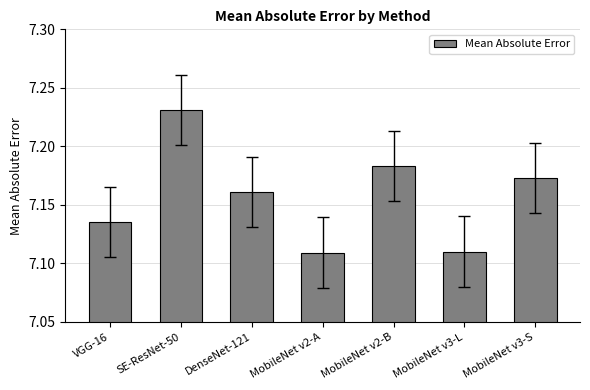

What is the difference between the maximum and minimum values?

0.1